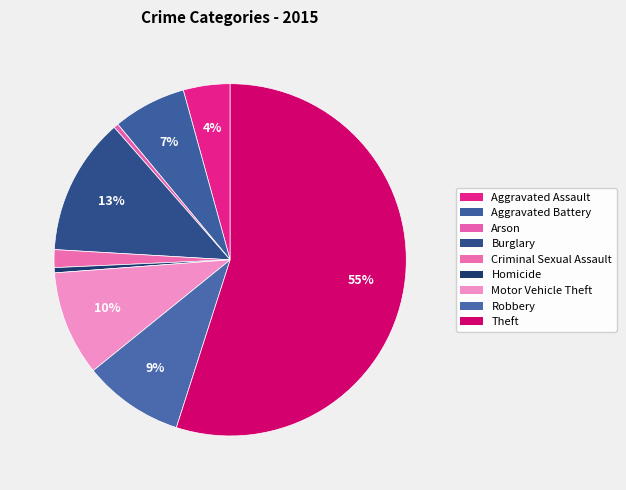

What is the ratio of the value at Aggravated Assault to the value at Aggravated Battery?

0.6